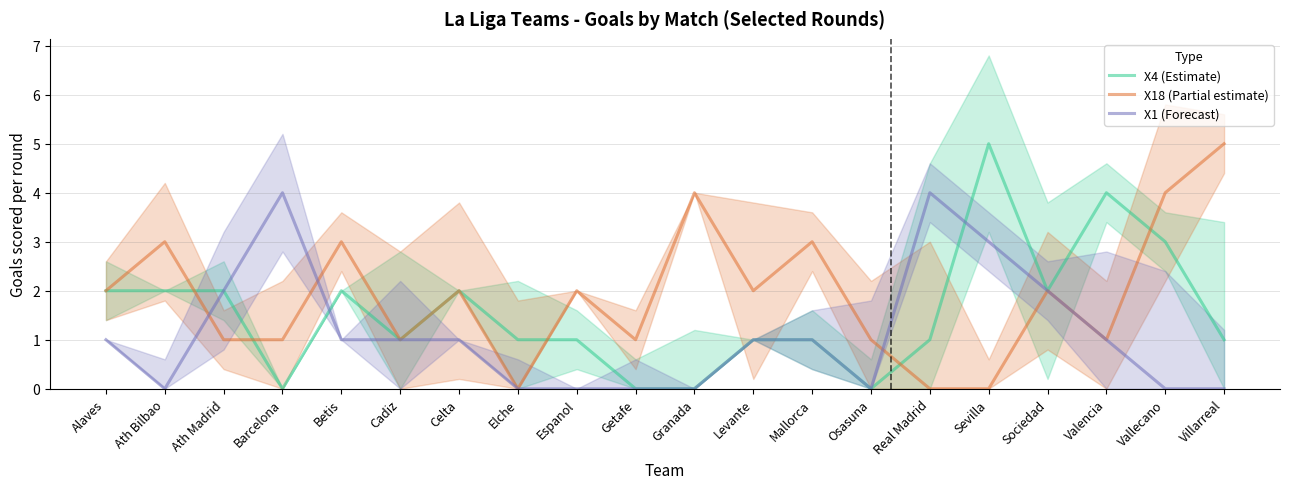

Reading left to right, what are all the values shown in this chart?

X4 (Estimate): 2	2	2	0	2	1	2	1	1	0	0	1	1	0	1	5	2	4	3	1
X18 (Partial estimate): 2	3	1	1	3	1	2	0	2	1	4	2	3	1	0	0	2	1	4	5
X1 (Forecast): 1	0	2	4	1	1	1	0	0	0	0	1	1	0	4	3	2	1	0	0